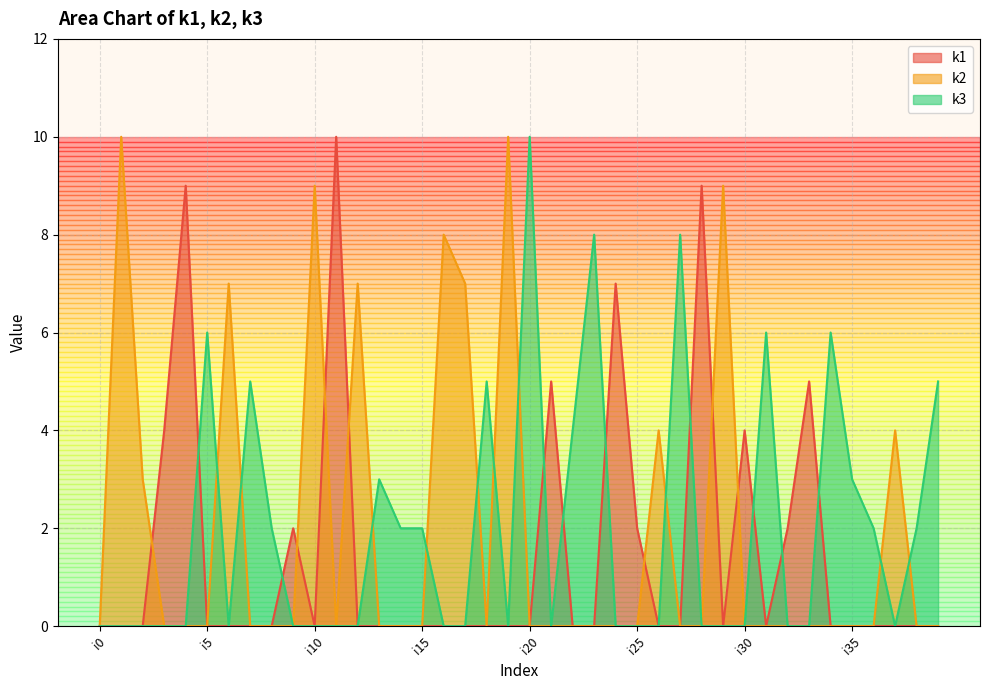

Does the chart have visible grid lines?

Yes